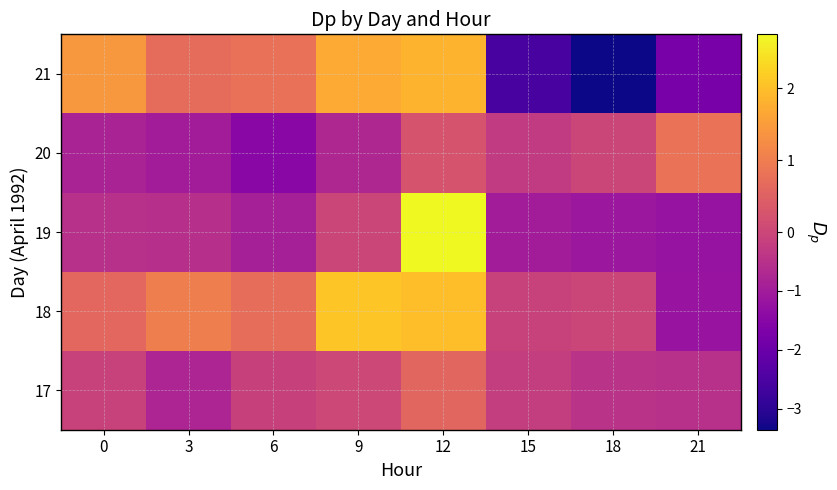

Which series changed the most between 3 and 21?

21